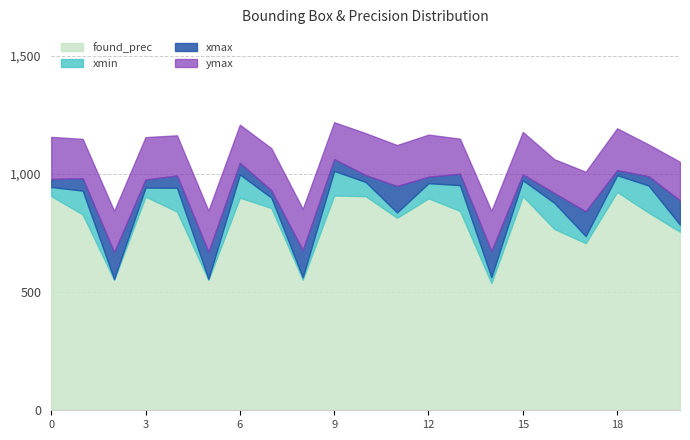

What is the minimum value for found_prec?

538.8